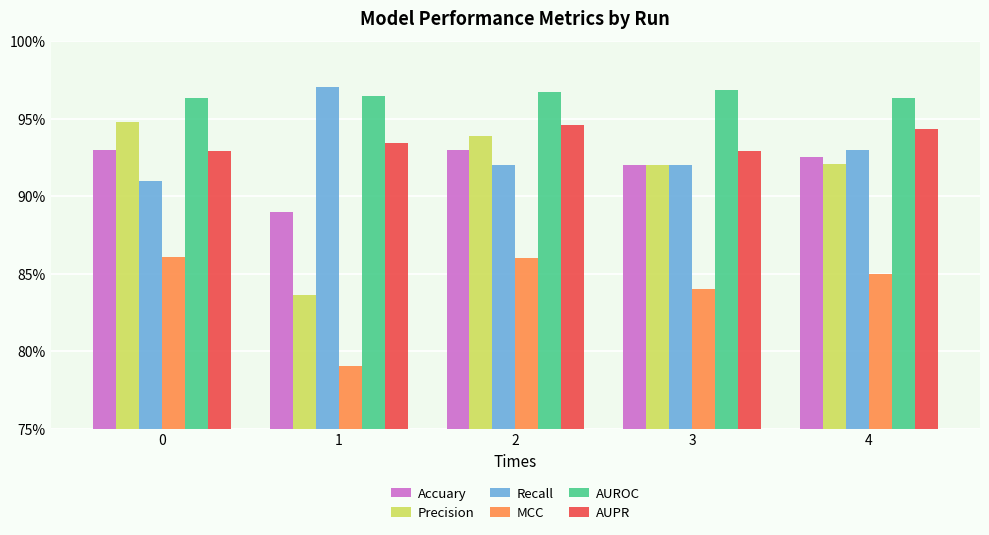

Reading left to right, transcribe all the data shown in this chart.

Accuary: 0.9	0.9	0.9	0.9	0.9
Precision: 0.9	0.8	0.9	0.9	0.9
Recall: 0.9	1.0	0.9	0.9	0.9
MCC: 0.9	0.8	0.9	0.8	0.9
AUROC: 1.0	1.0	1.0	1.0	1.0
AUPR: 0.9	0.9	0.9	0.9	0.9